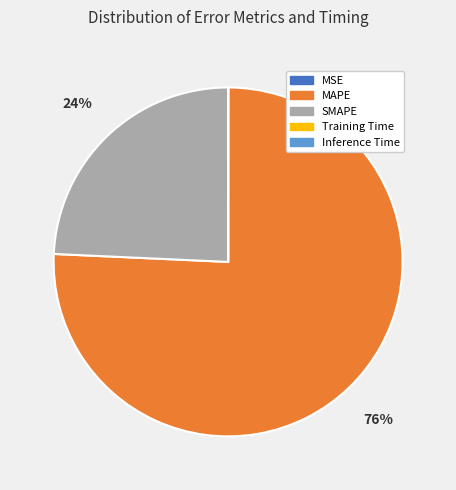

What is the majority slice?

MAPE